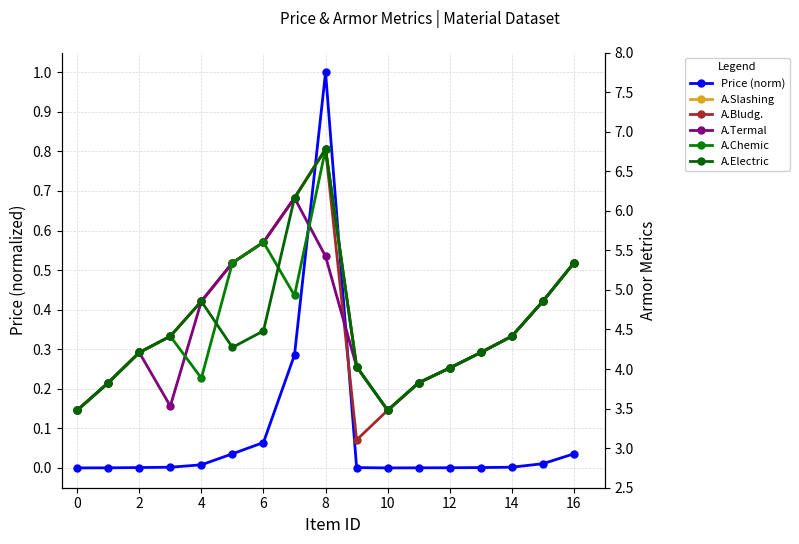

What is the minimum value for A.Bludg.?

3.1